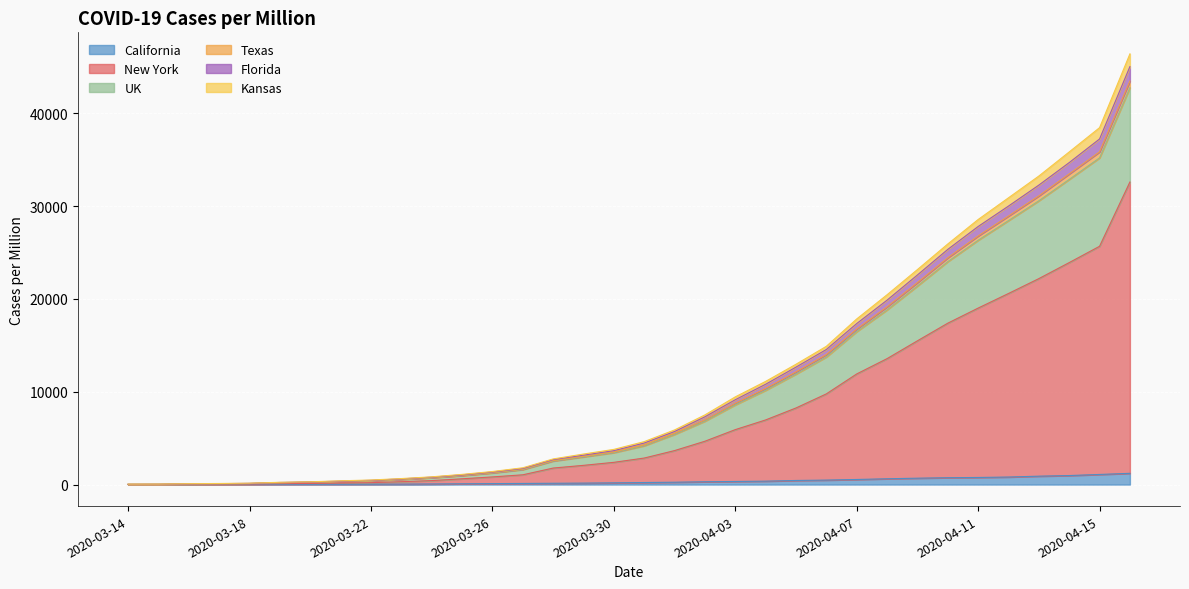

What is the highest value of the California series?

1209.8